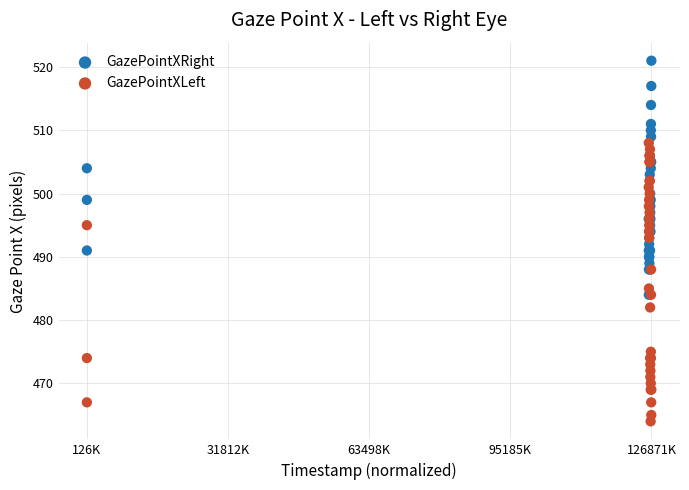

Which series contains the lowest Y value?

GazePointXLeft